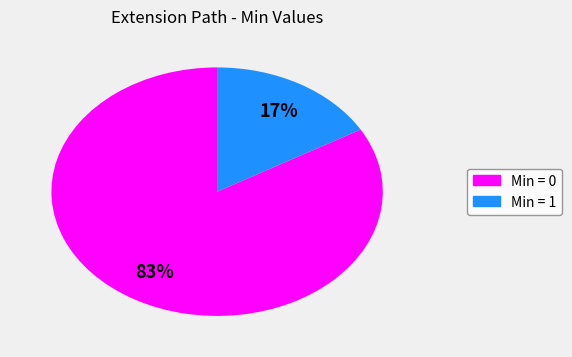

Count the number of slices in the pie.

2